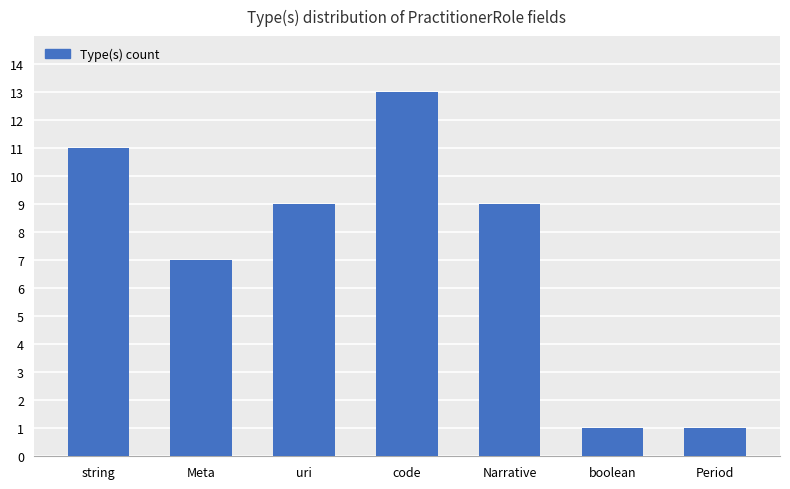

What is the average value?

7